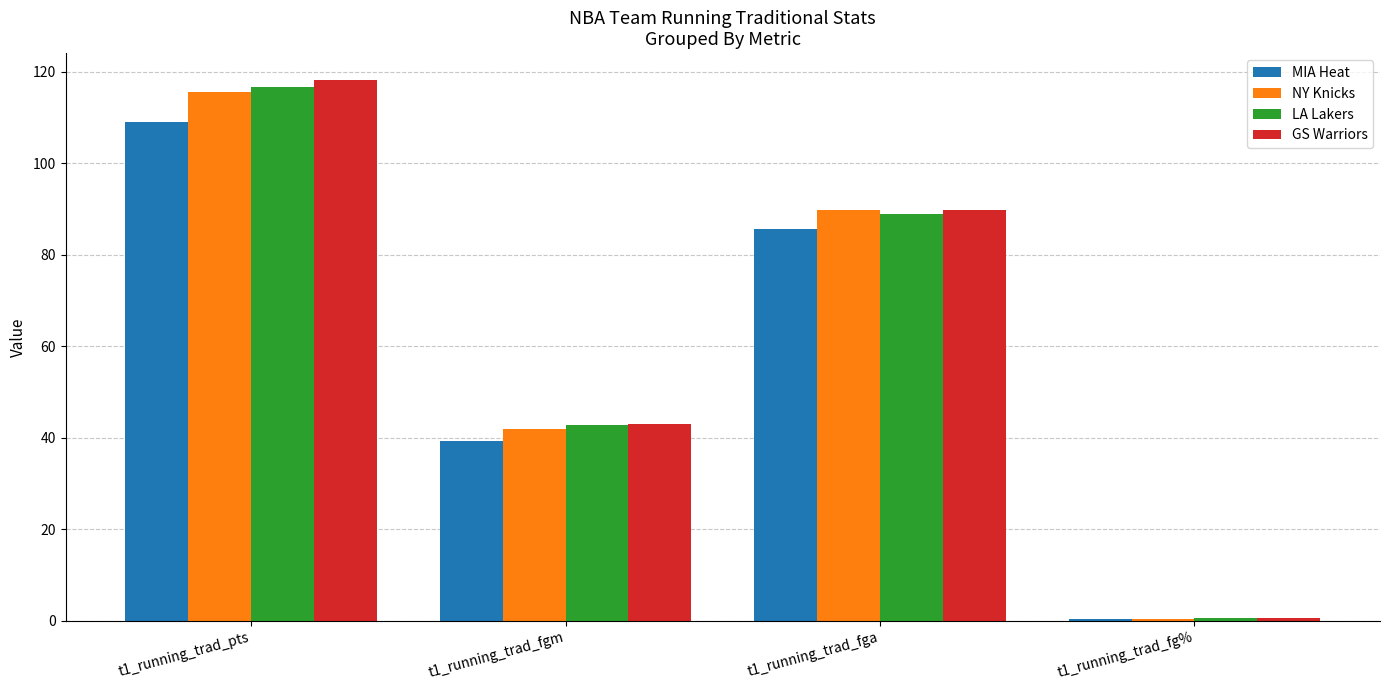

What is the difference between the highest and lowest values at t1_running_trad_pts?

9.0